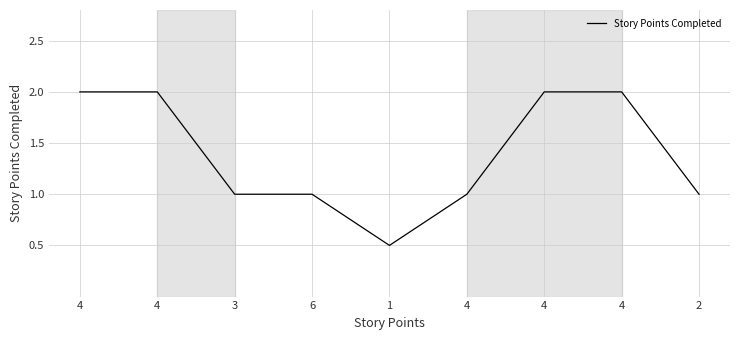

Does the chart have visible grid lines?

Yes